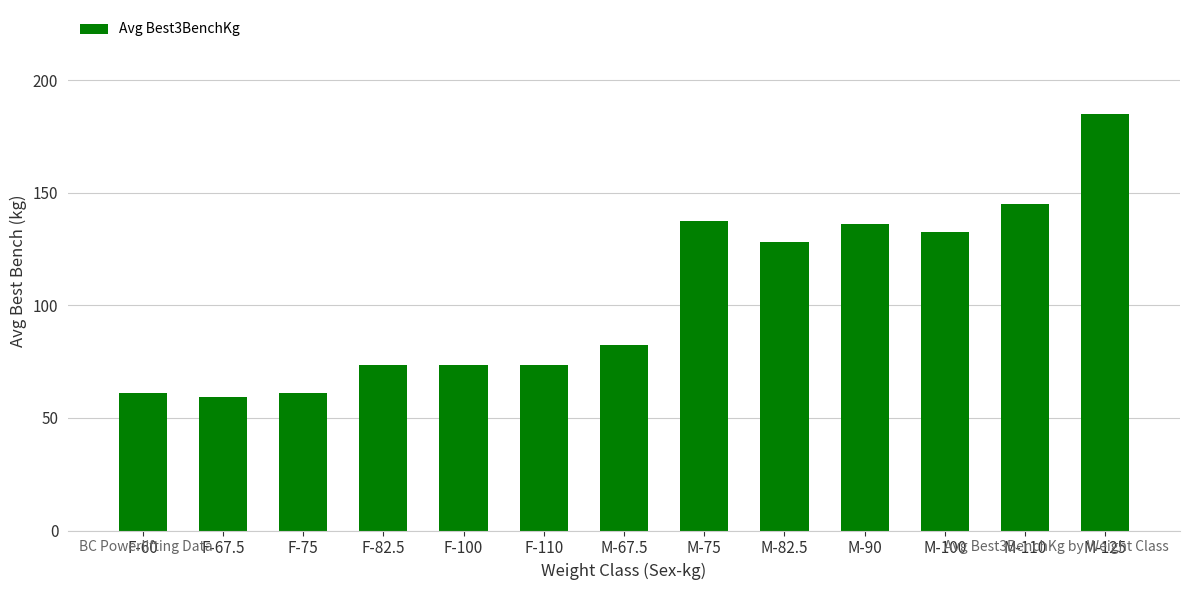

At which category does the chart reach its minimum across all series?

F-67.5